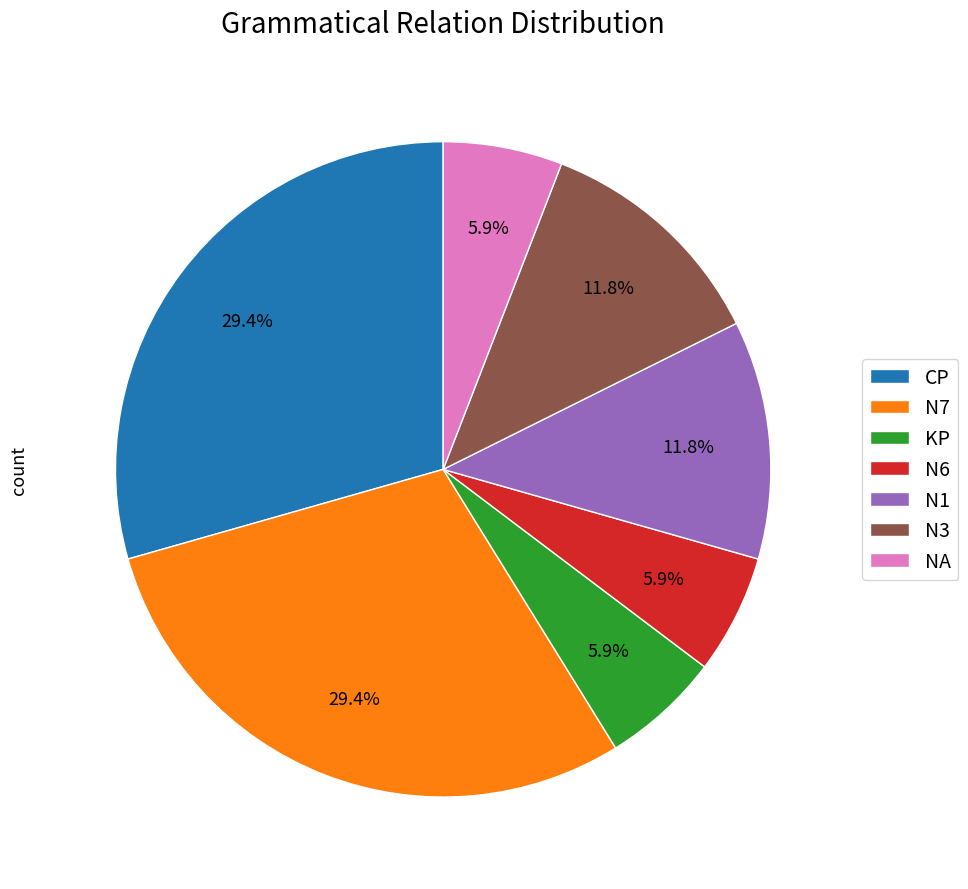

How many segments does this pie chart have?

7